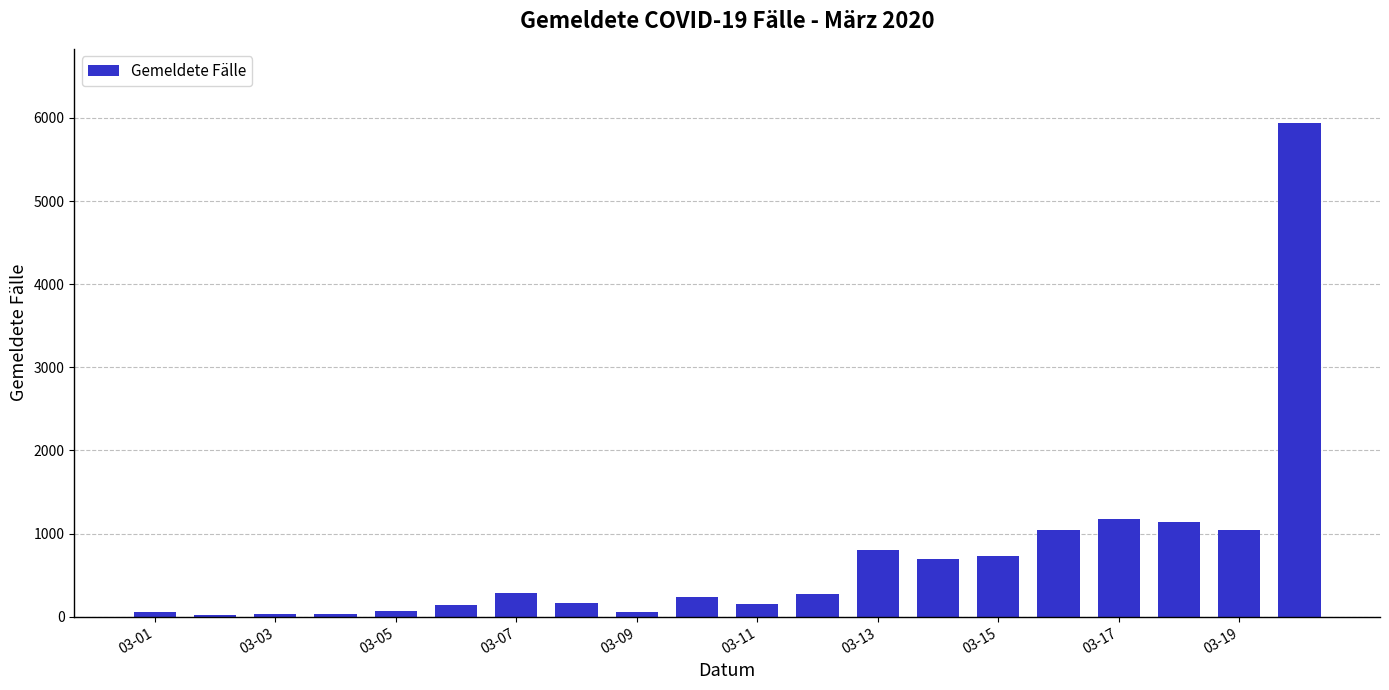

What is the greatest value displayed?

5940